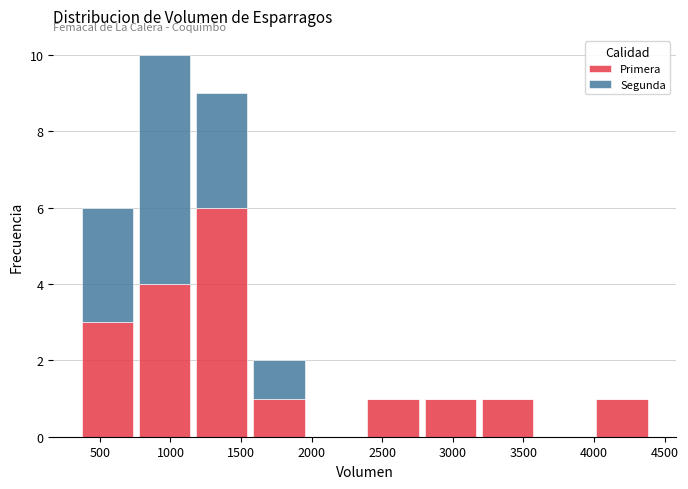

Which range on the x-axis has the tallest stacked bar (by total height)?

755 to 1160